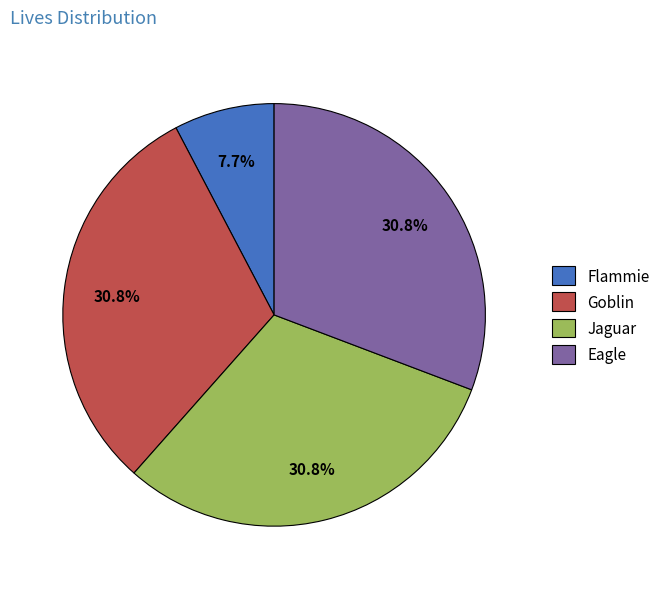

Which has a higher value, Jaguar or Flammie?

Jaguar